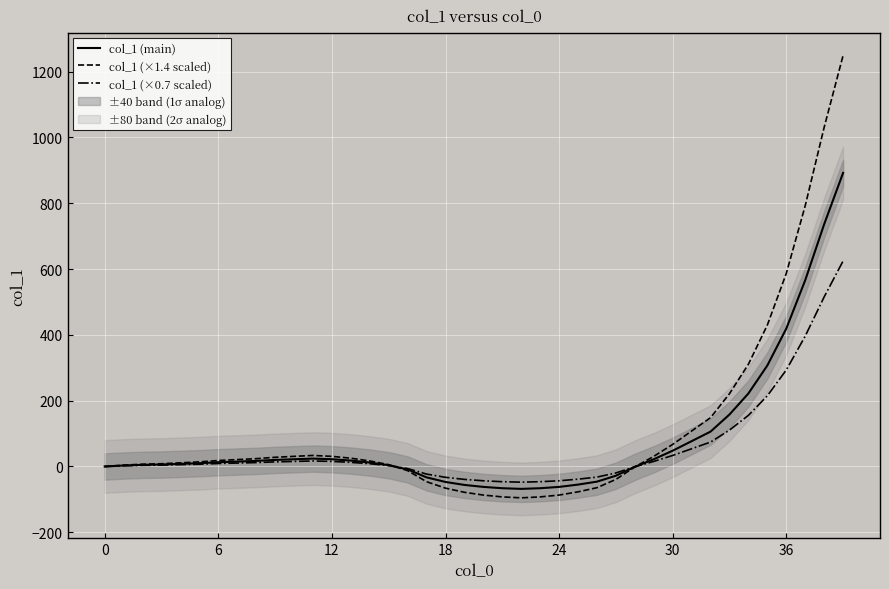

At which category is the sum across all series the highest?

39